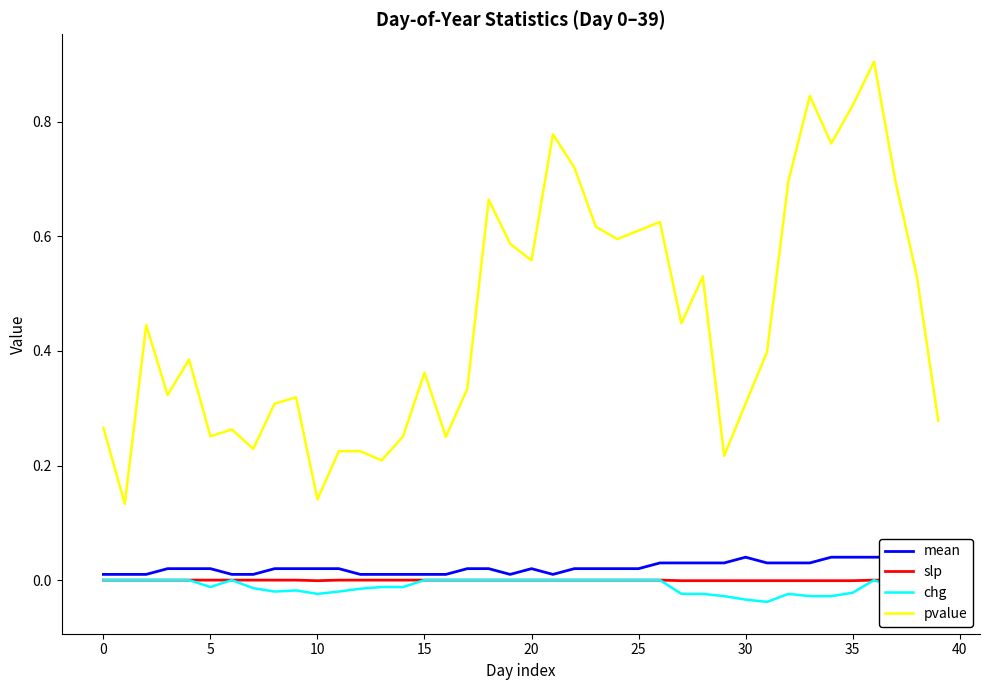

Which series has the largest total across all categories?

pvalue